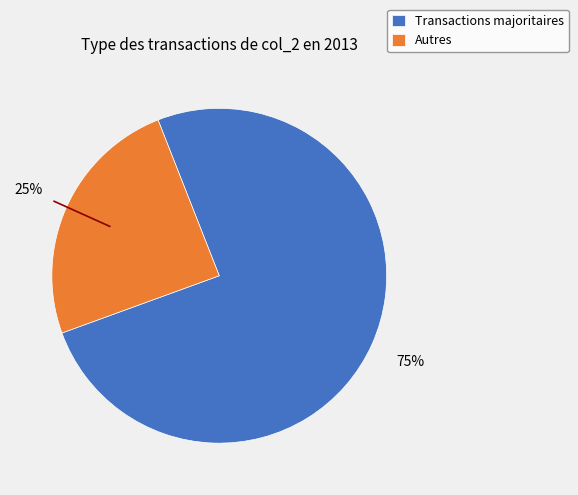

How many slices are in this pie chart?

2